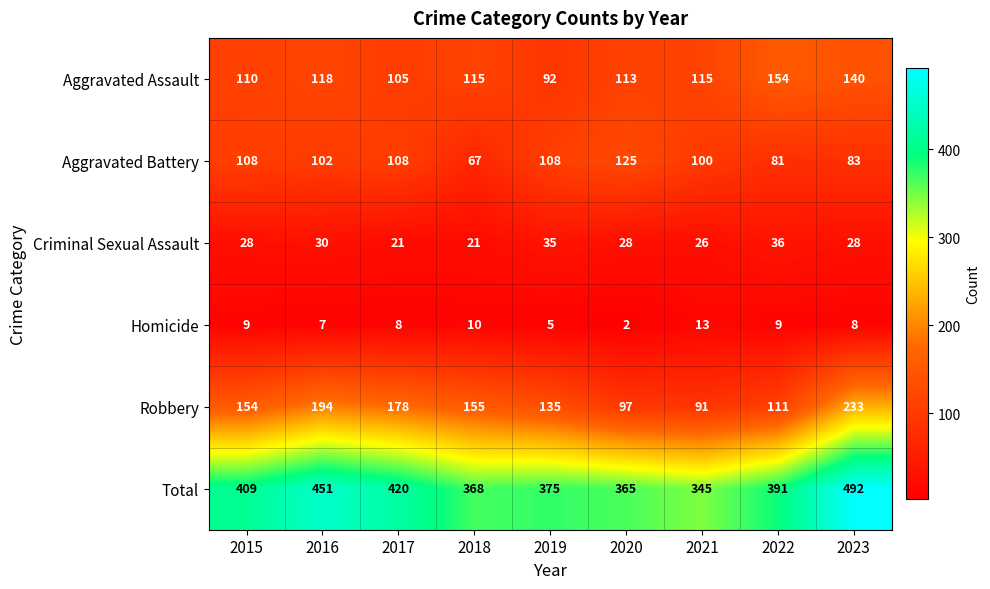

At 2023, list the series in order from largest to smallest.

Total, Robbery, Aggravated Assault, Aggravated Battery, Criminal Sexual Assault, Homicide